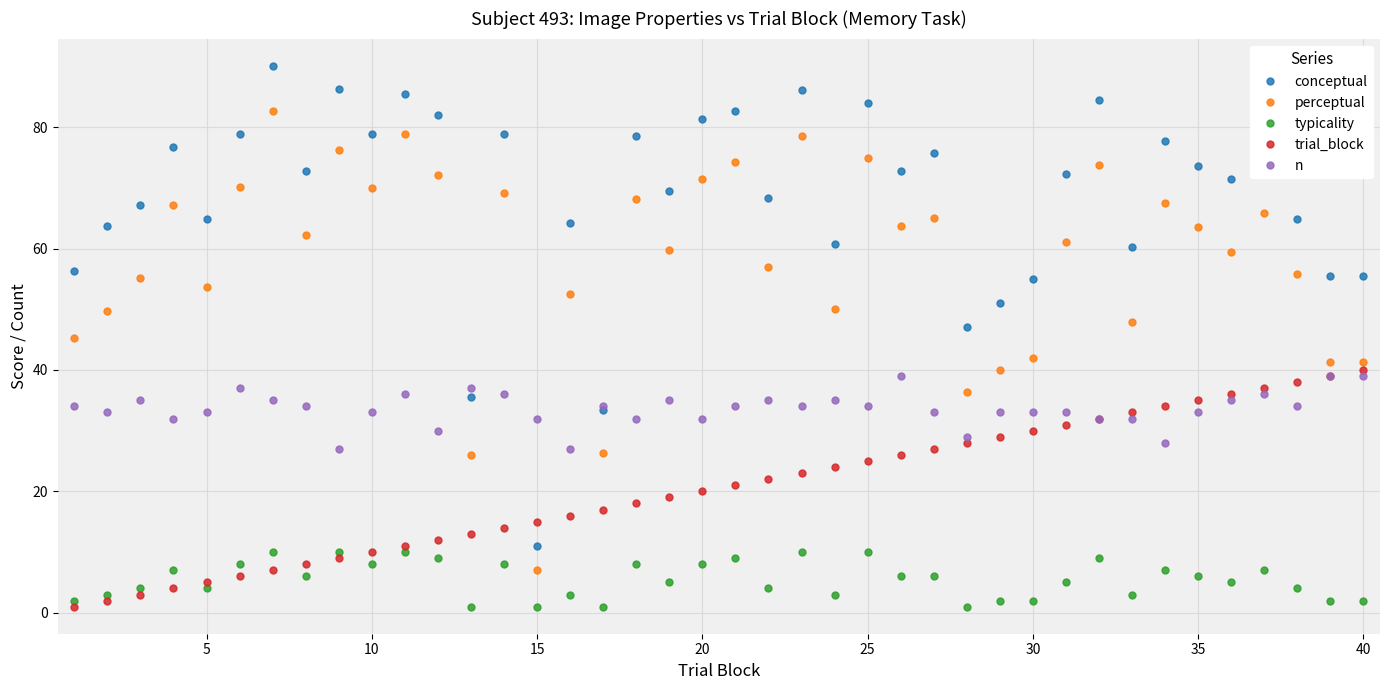

True or false: conceptual and trial_block cross at least once.

True